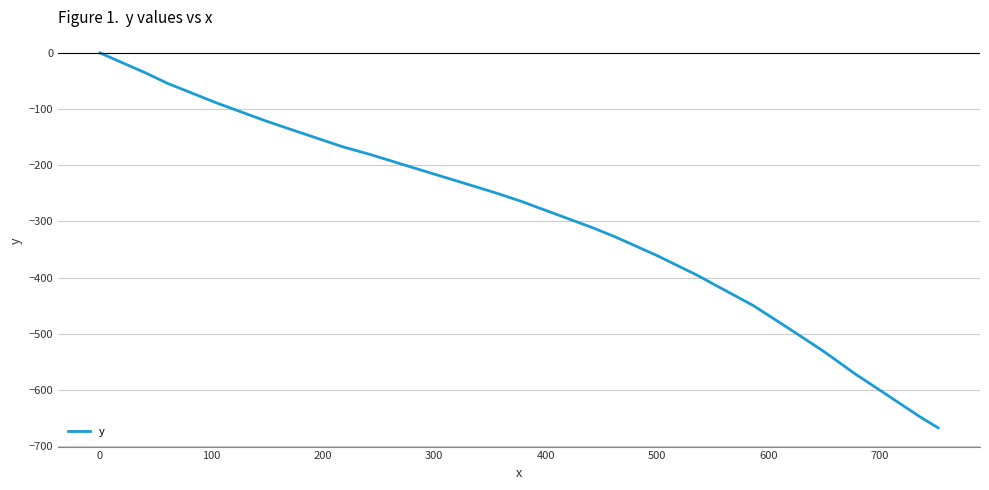

What is the minimum value shown in the chart?

-667.1